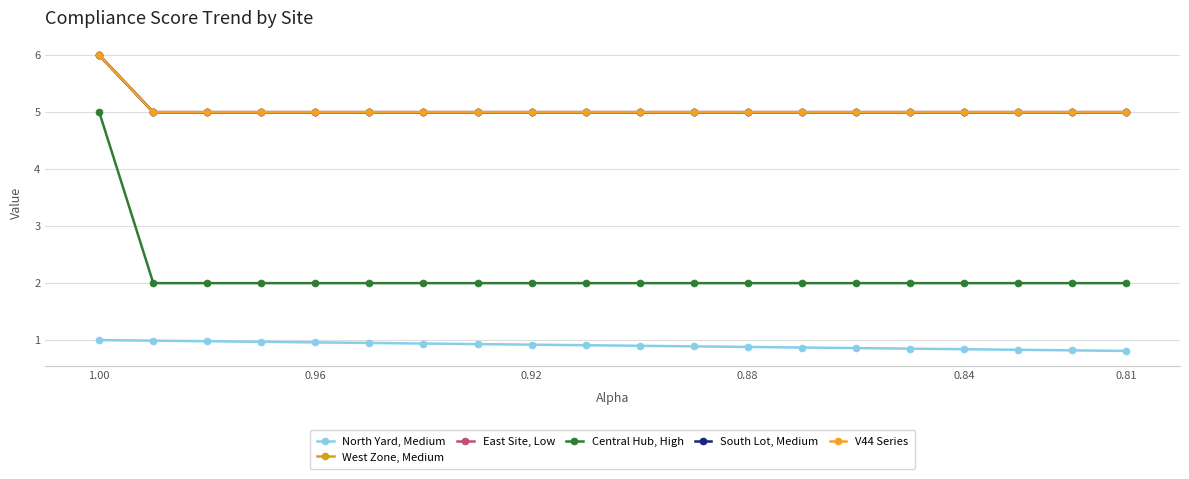

Count the number of categories in the chart.

20